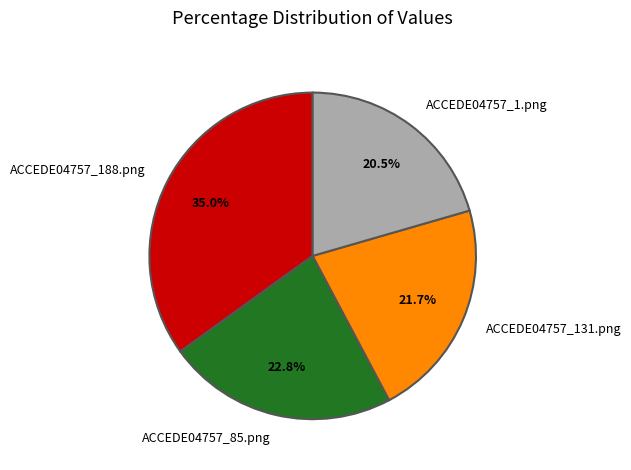

Is there any slice that represents more than half of the pie?

No